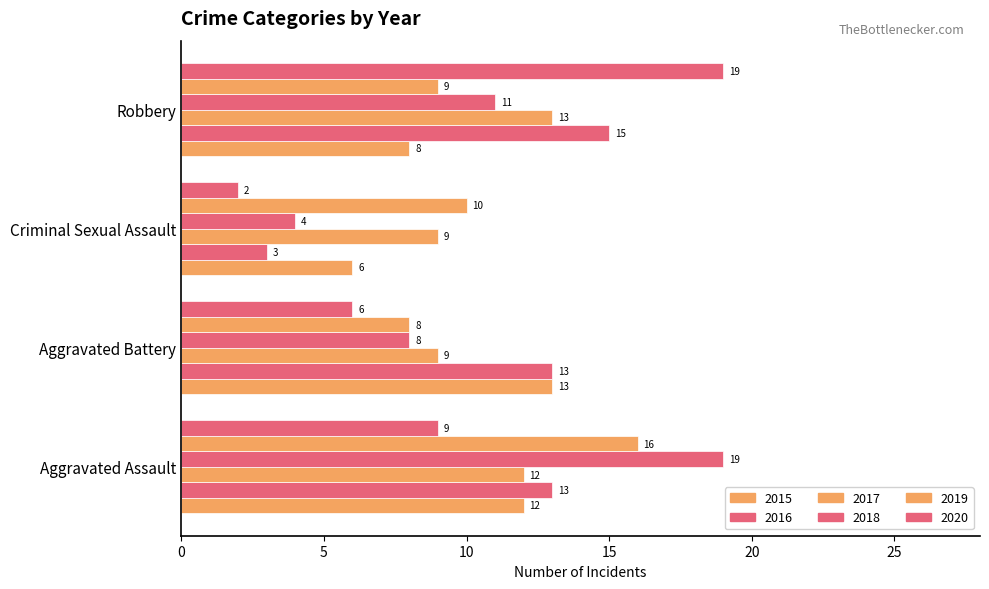

What position from the right is Aggravated Battery?

3